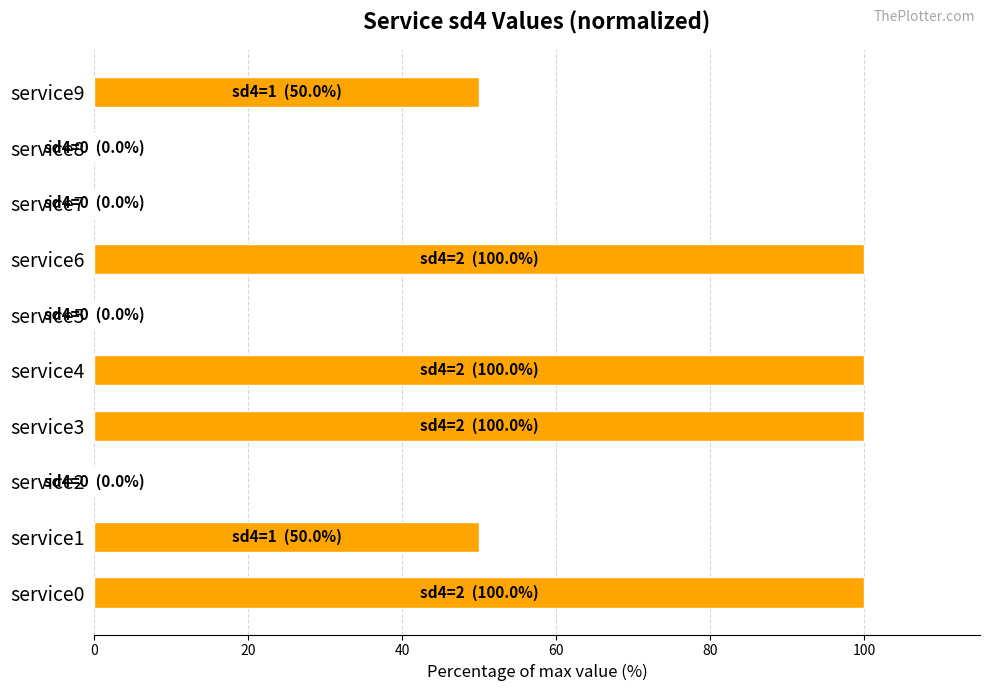

True or false: the data shows 0 at service8.

True